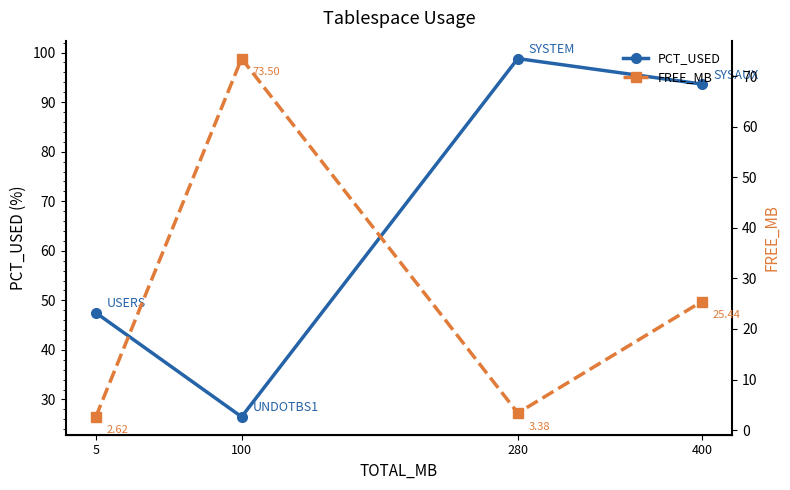

Which category has the highest value in the FREE_MB series?

100